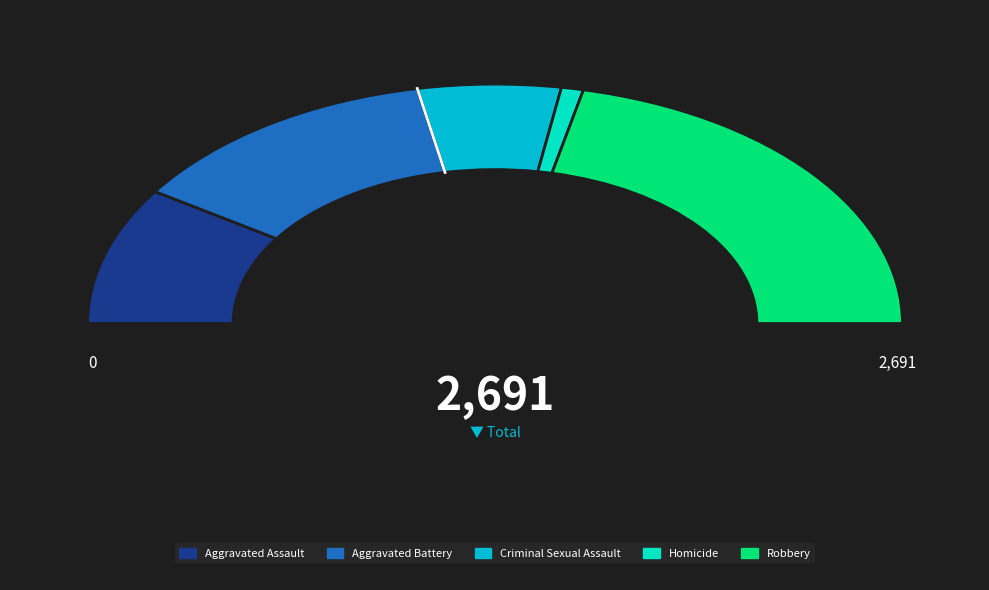

What is the change in value from Aggravated Battery to Homicide?

-634